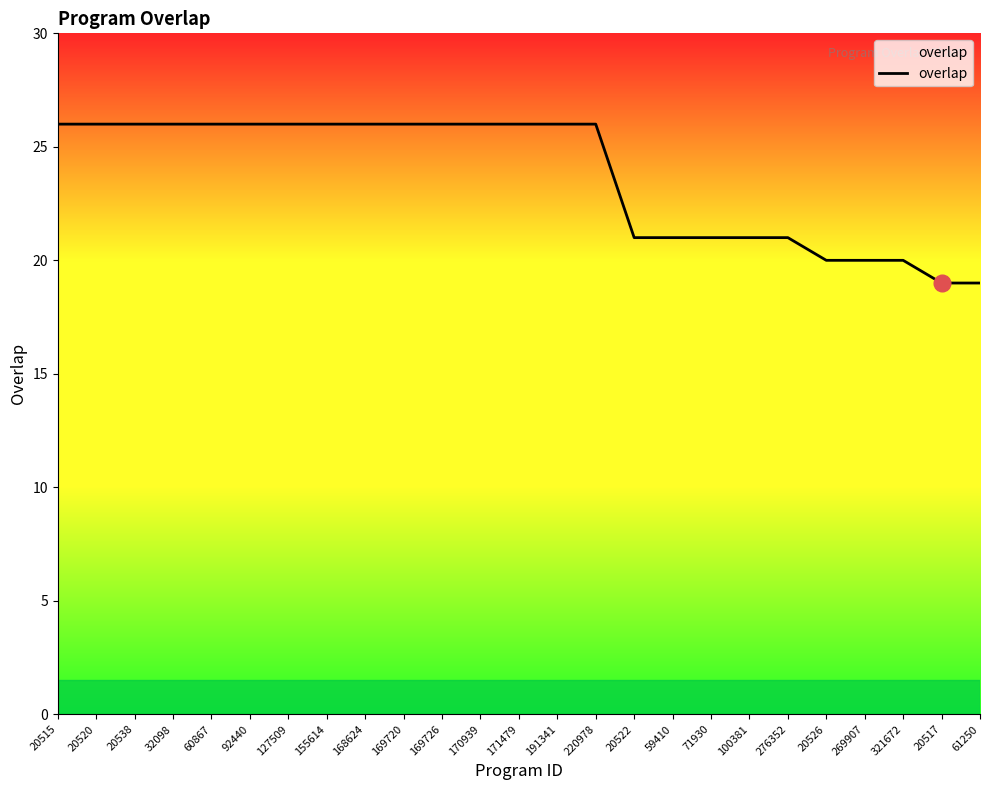

True or false: the data shows 16 at 170939.

False